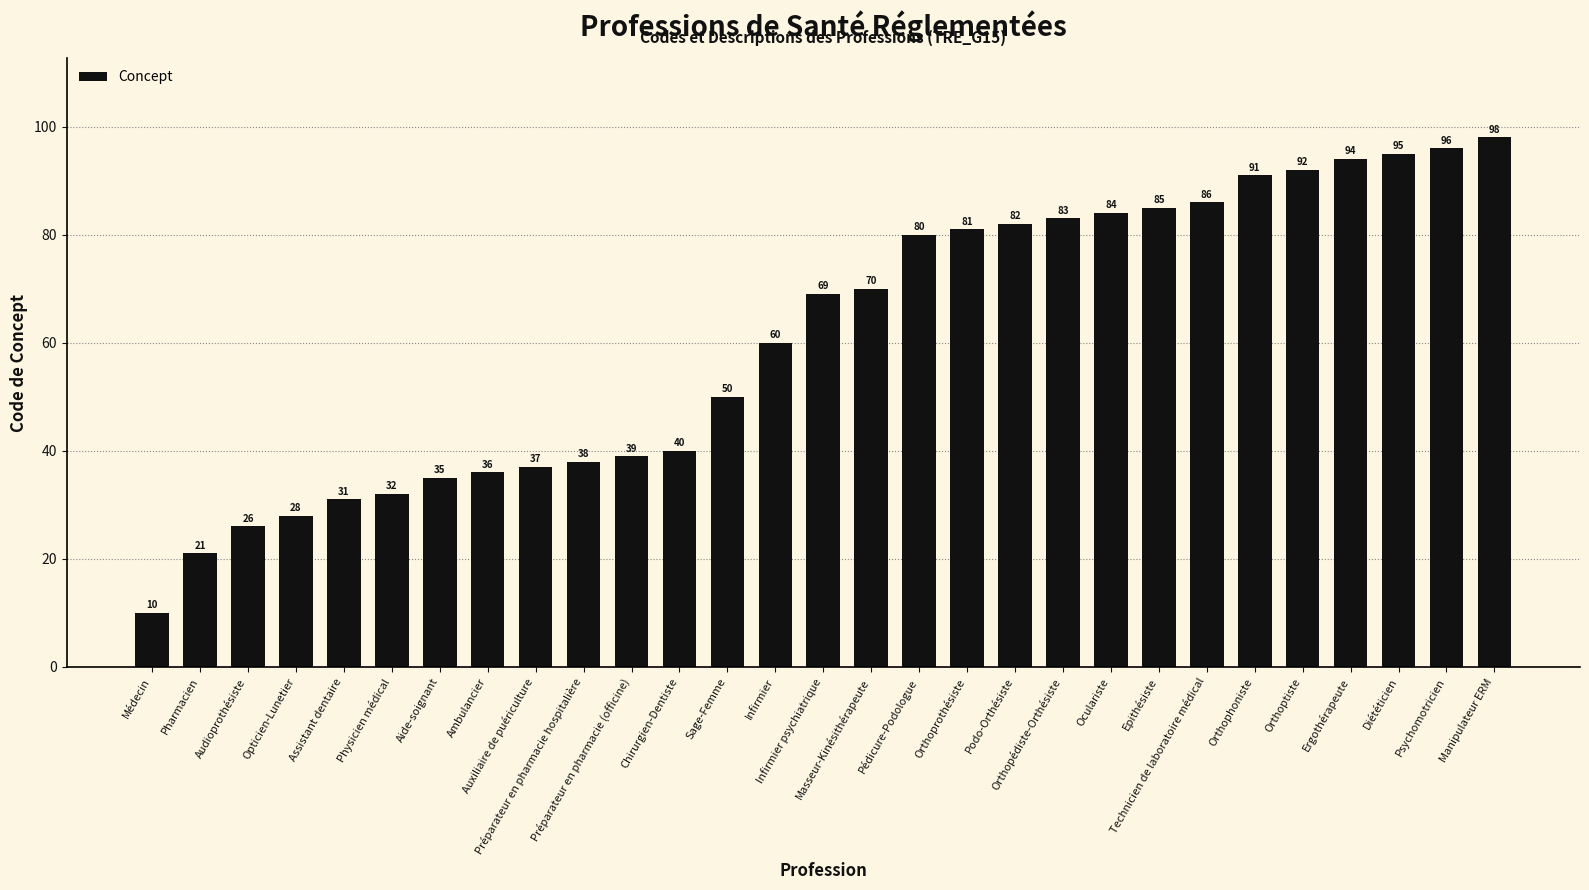

How many data points does each series have?

29